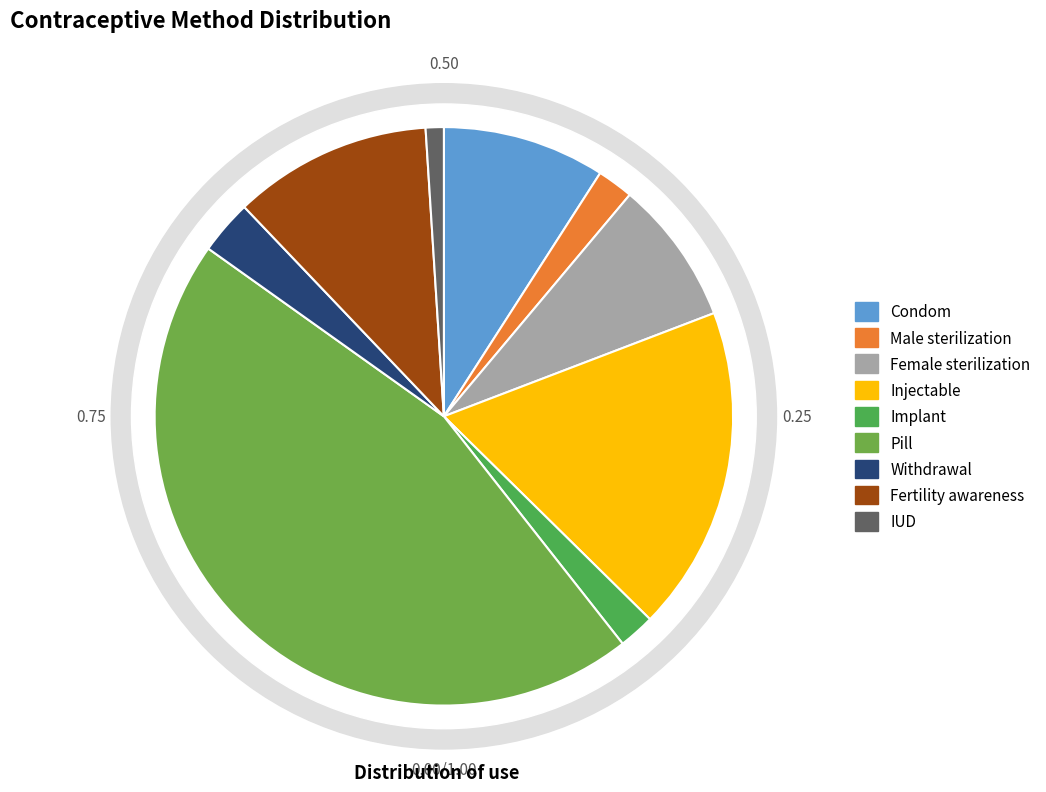

What is the change in value from Condom to Injectable?

+0.1